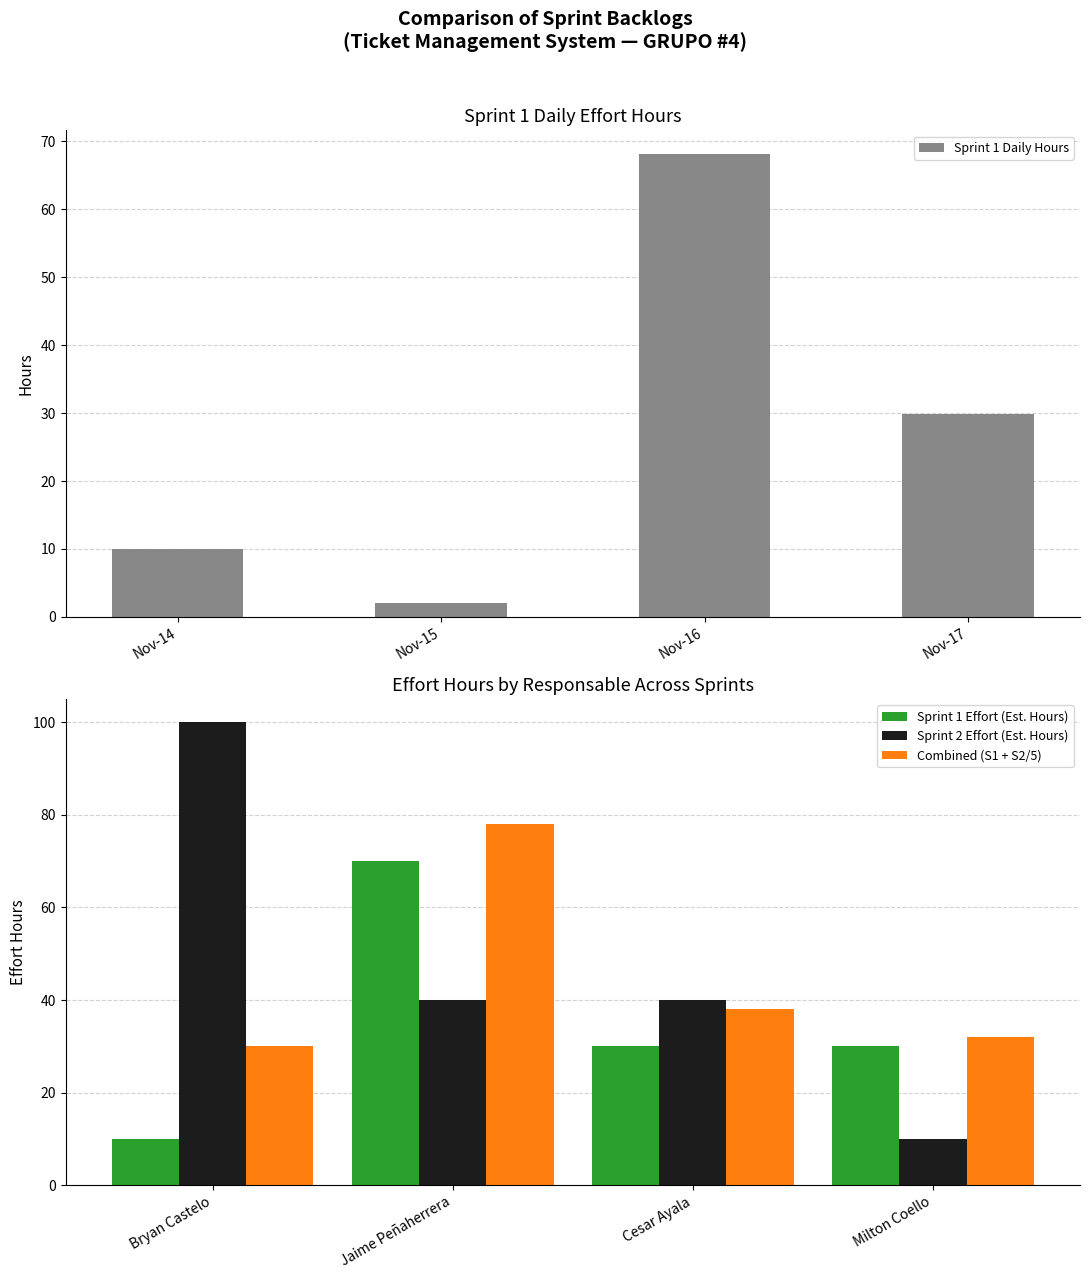

Which series has the largest range (max minus min)?

Sprint 2 Effort (Est. Hours)